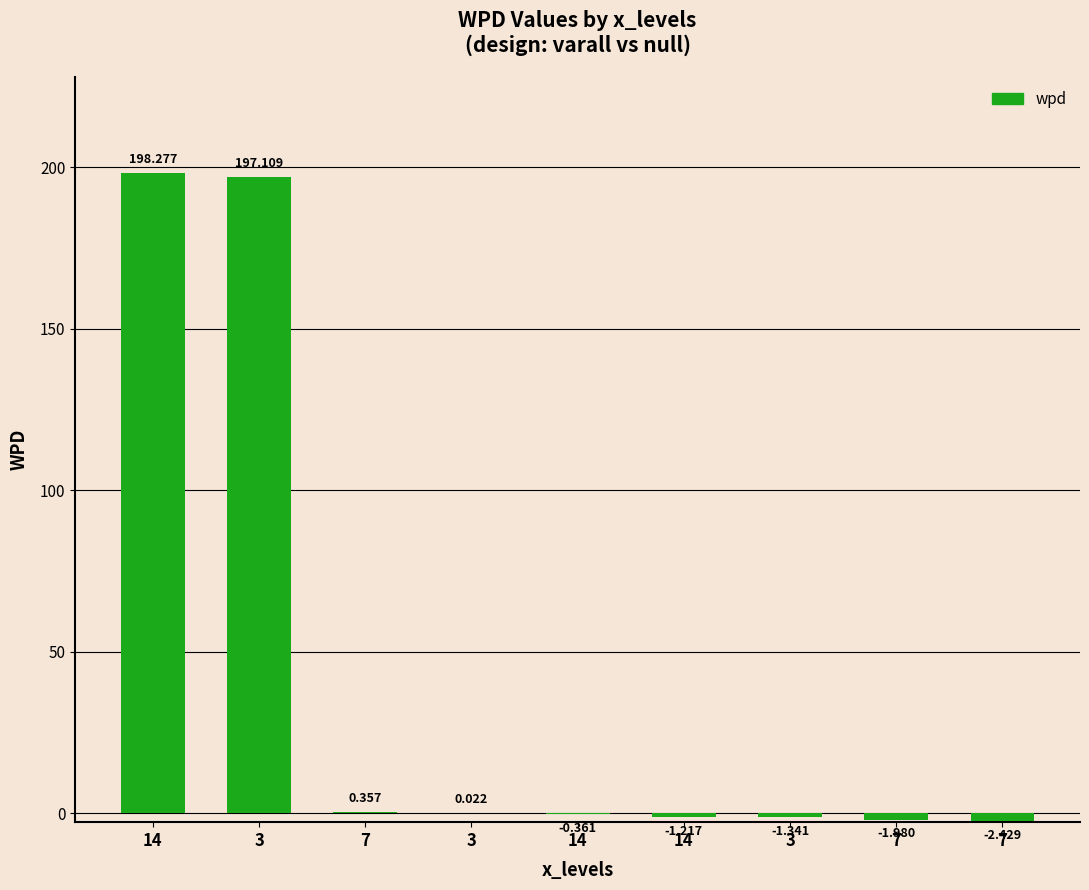

What is the sum of all values?

388.4